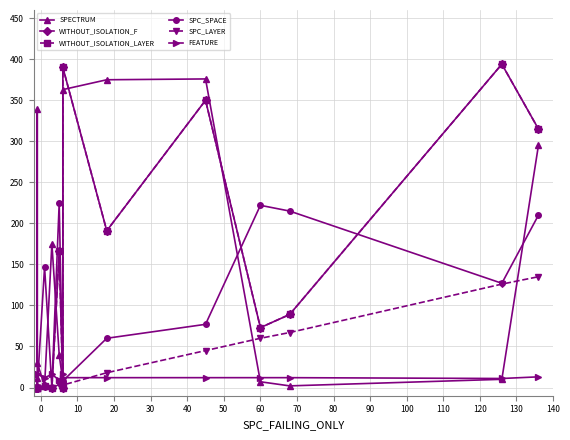

Reading right to left, what are all the values shown in this chart?

SPECTRUM: 295	10	2	7	376	375	363	7	40	175	2	30	339	11	2
WITHOUT_ISOLATION_F: 315	394	89	73	350	191	390	-1	166	-1	2	-1	-1	-1	-1
WITHOUT_ISOLATION_LAYER: 315	394	89	73	350	191	390	-1	166	-1	2	-1	-1	-1	-1
SPC_SPACE: 210	127	215	222	77	60	8	0	225	0	147	0	0	0	0
SPC_LAYER: 135	126	67	60	45	18	3	-1	4	-1	1	-1	-1	-1	-1
FEATURE: 13	11	12	12	12	12	12	16	9	16	12	16	16	-2	16